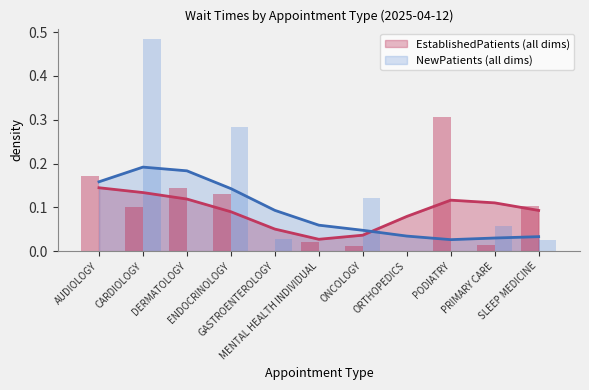

Between ONCOLOGY and ORTHOPEDICS, which series saw the biggest shift?

NewPatients